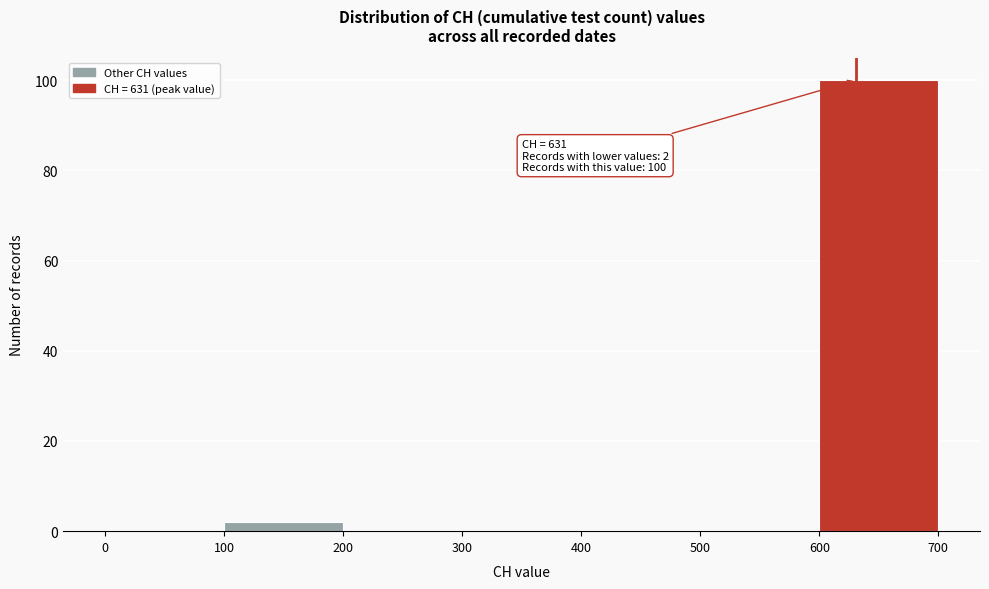

Which range on the x-axis has the tallest bar?

600 to 700